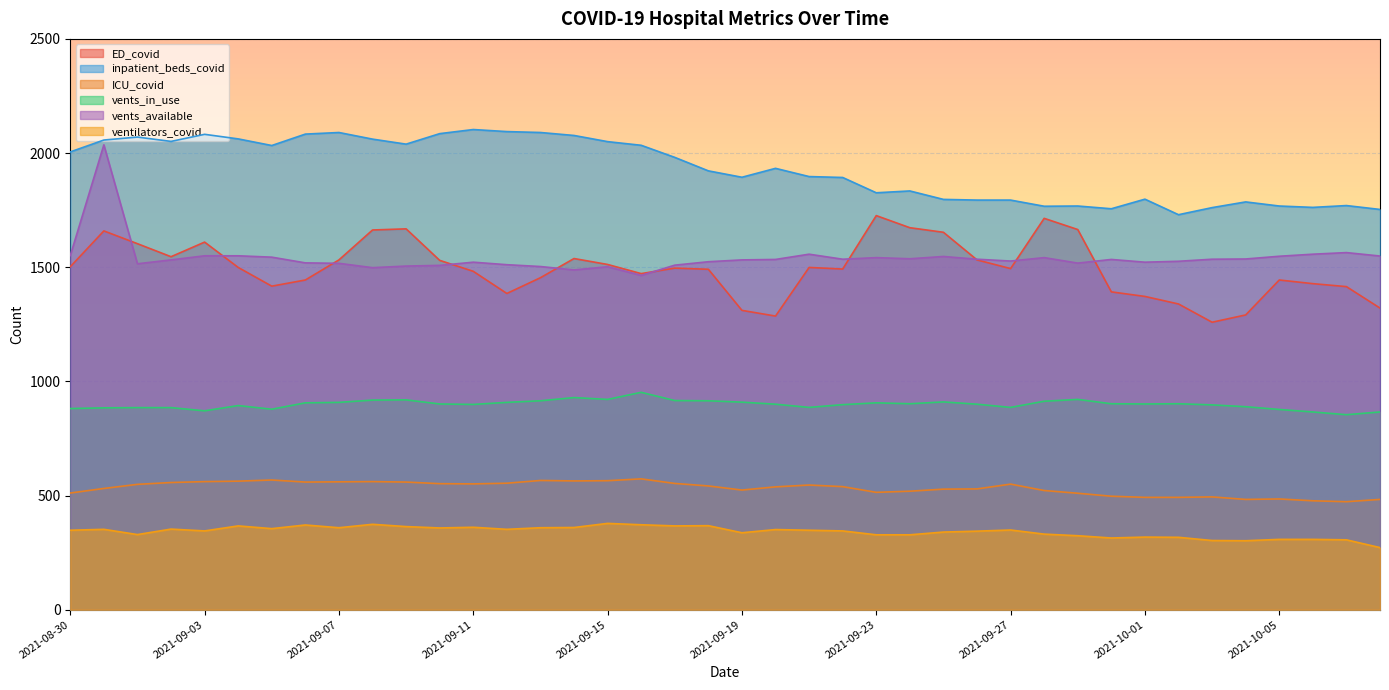

Between 2021-09-06 and 2021-09-07, which is larger?

2021-09-07